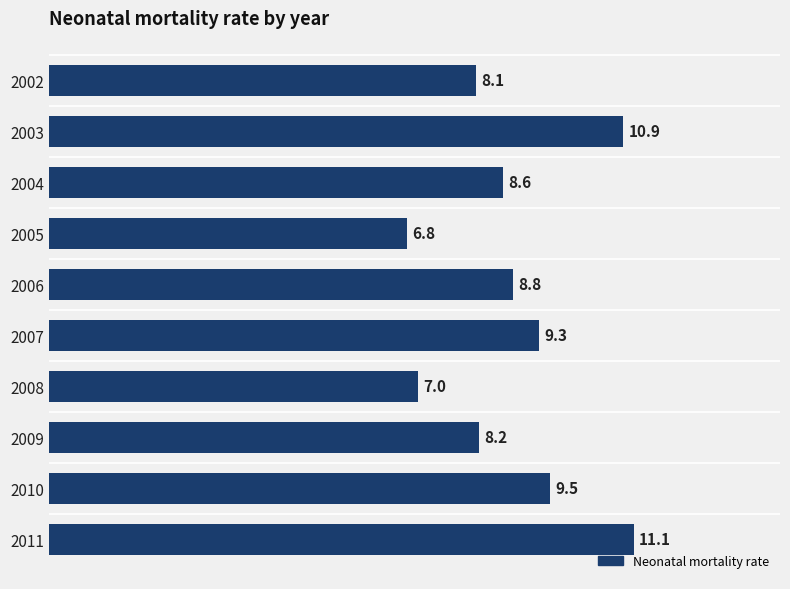

What is the value of the 3rd bar from the top?

8.6